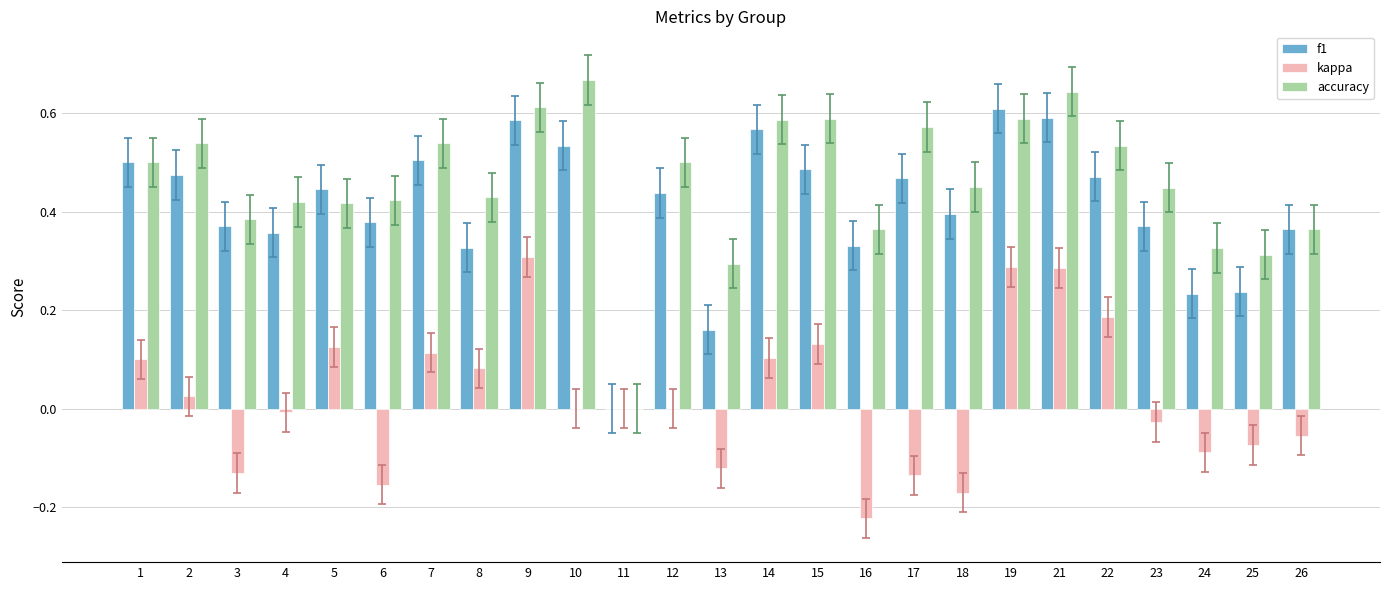

Which category has the highest value in the accuracy series?

10